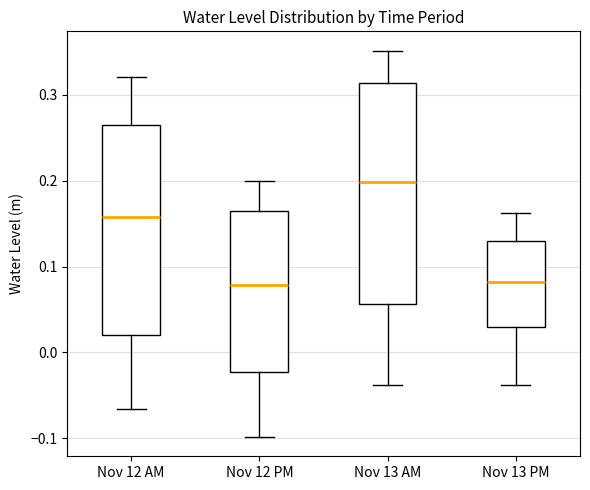

Reading left to right, read every box against the y-axis: the position of its median line, the range the box covers, and the ends of its whiskers. The values are not printed on the chart, so give them approximately, as read against the axis.

Nov 12 AM: median 0.16, box 0.02 to 0.26, whiskers -0.07 to 0.32
Nov 12 PM: median 0.08, box -0.02 to 0.16, whiskers -0.10 to 0.20
Nov 13 AM: median 0.20, box 0.06 to 0.31, whiskers -0.04 to 0.35
Nov 13 PM: median 0.08, box 0.03 to 0.13, whiskers -0.04 to 0.16